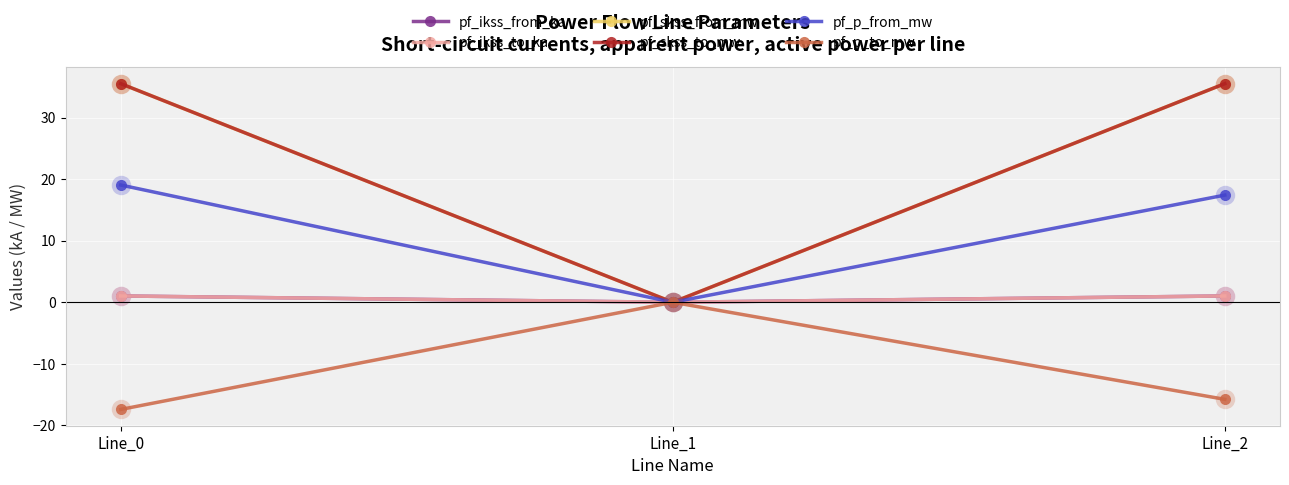

Which series has the largest total across all categories?

pf_skss_from_mw